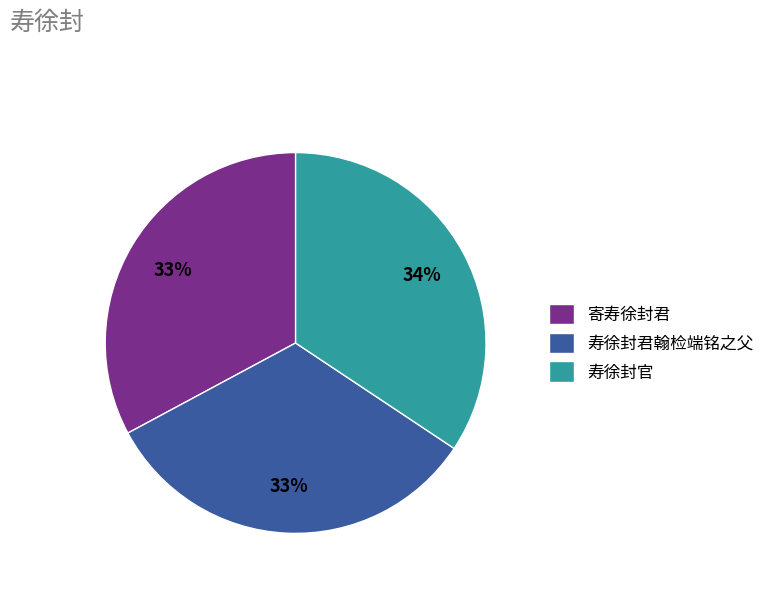

Does 寄寿徐封君 account for over 50% of the chart?

No